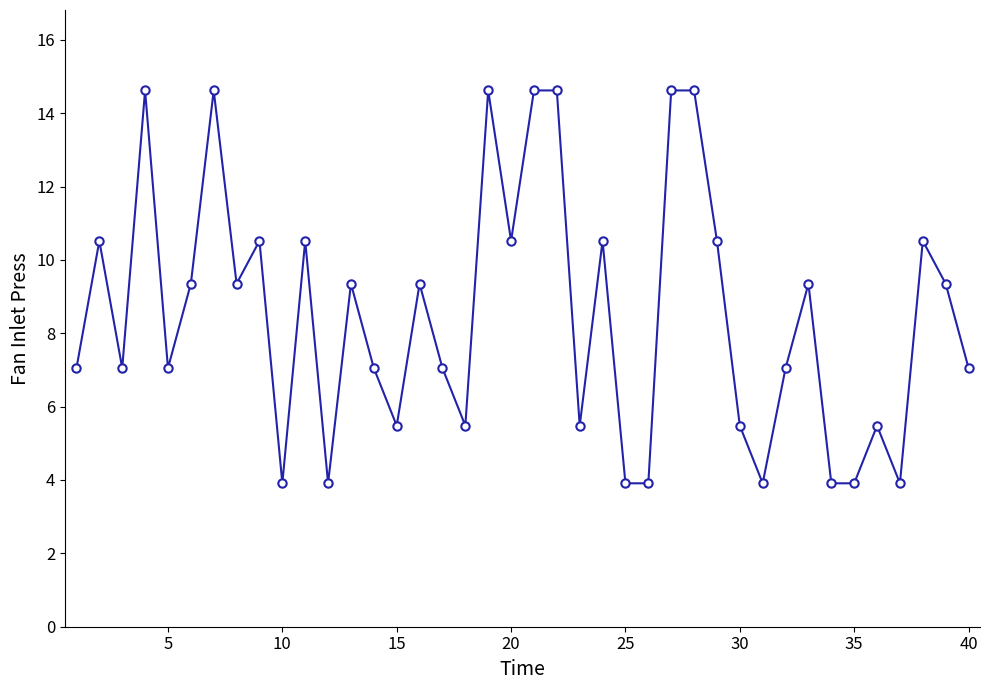

What is the value of the 25th point from the left?

3.9